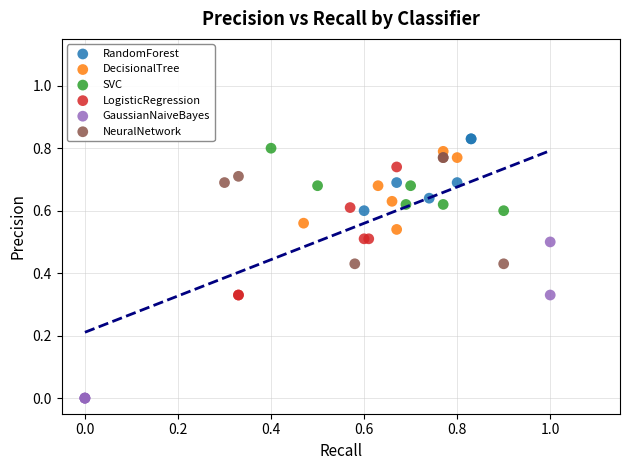

Which series has the largest Y range (max minus min)?

GaussianNaiveBayes